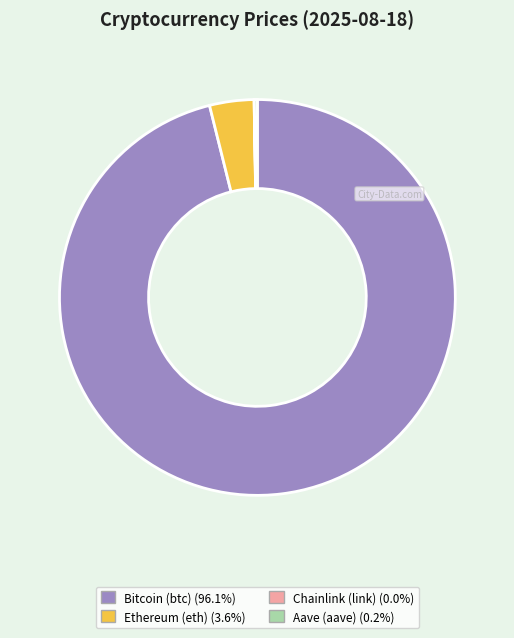

Which slice is the largest?

Bitcoin (btc)